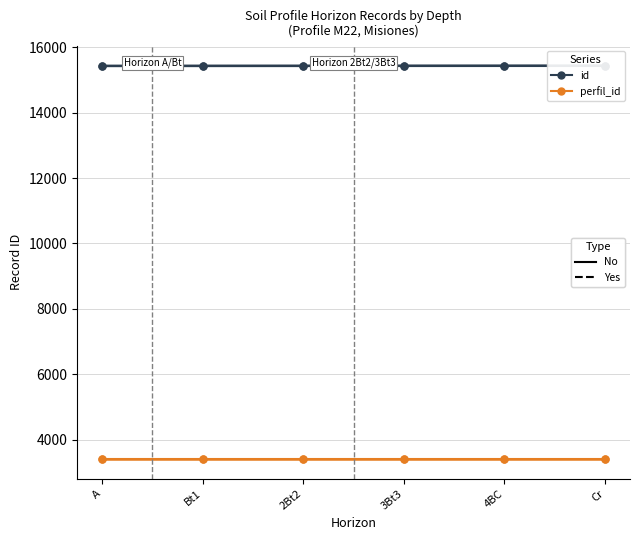

Does the chart have visible grid lines?

Yes